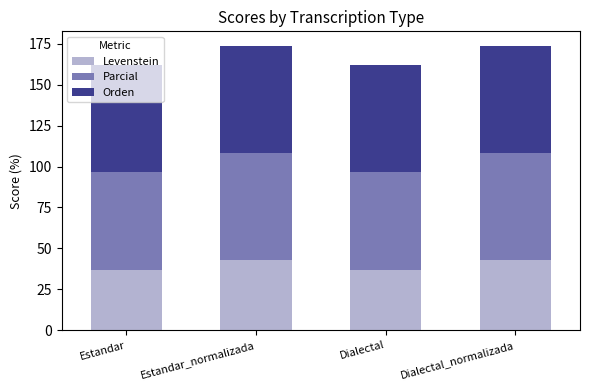

How many categories are shown in the chart?

4